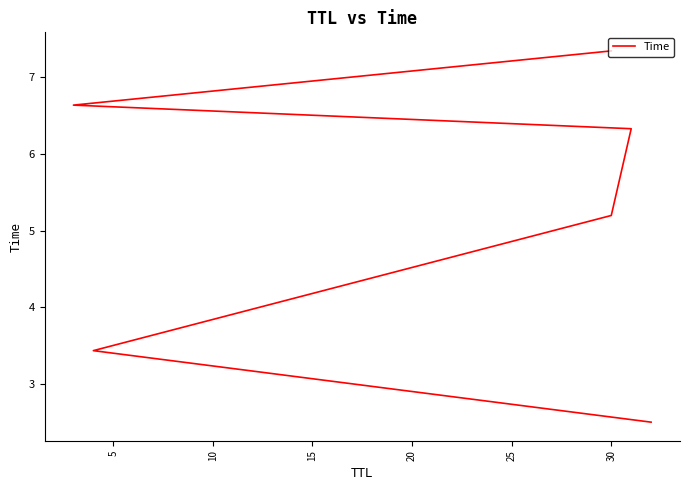

Between 25 and 5, which is larger?

25